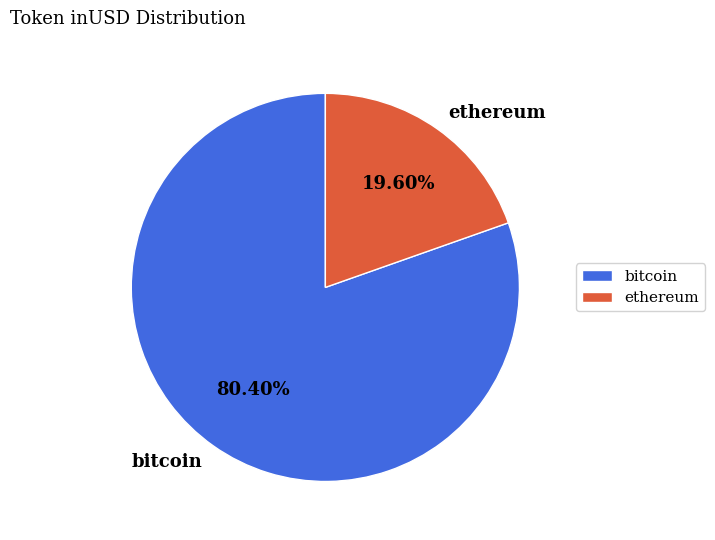

Rank the categories by value from lowest to highest.

ethereum, bitcoin